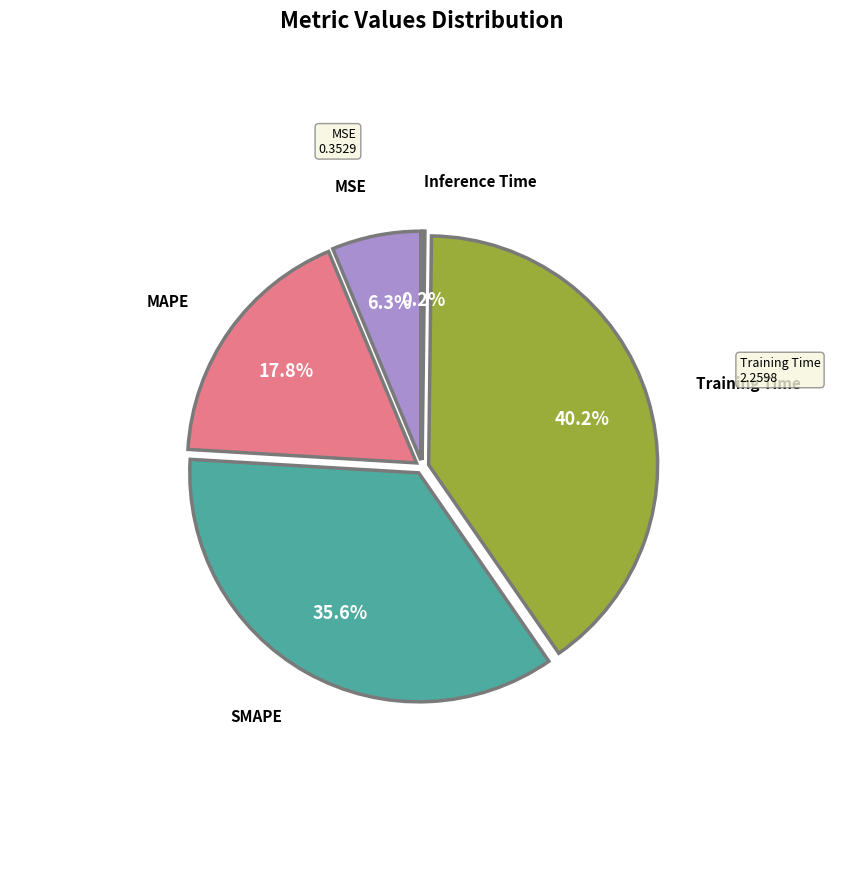

True or false: MAPE accounts for 25% of the total.

False